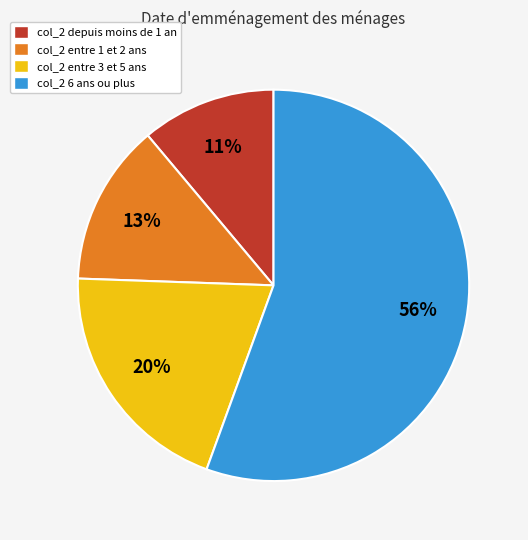

To the nearest percent, what is the combined percentage of col_2 entre 3 et 5 ans and col_2 entre 1 et 2 ans?

33%